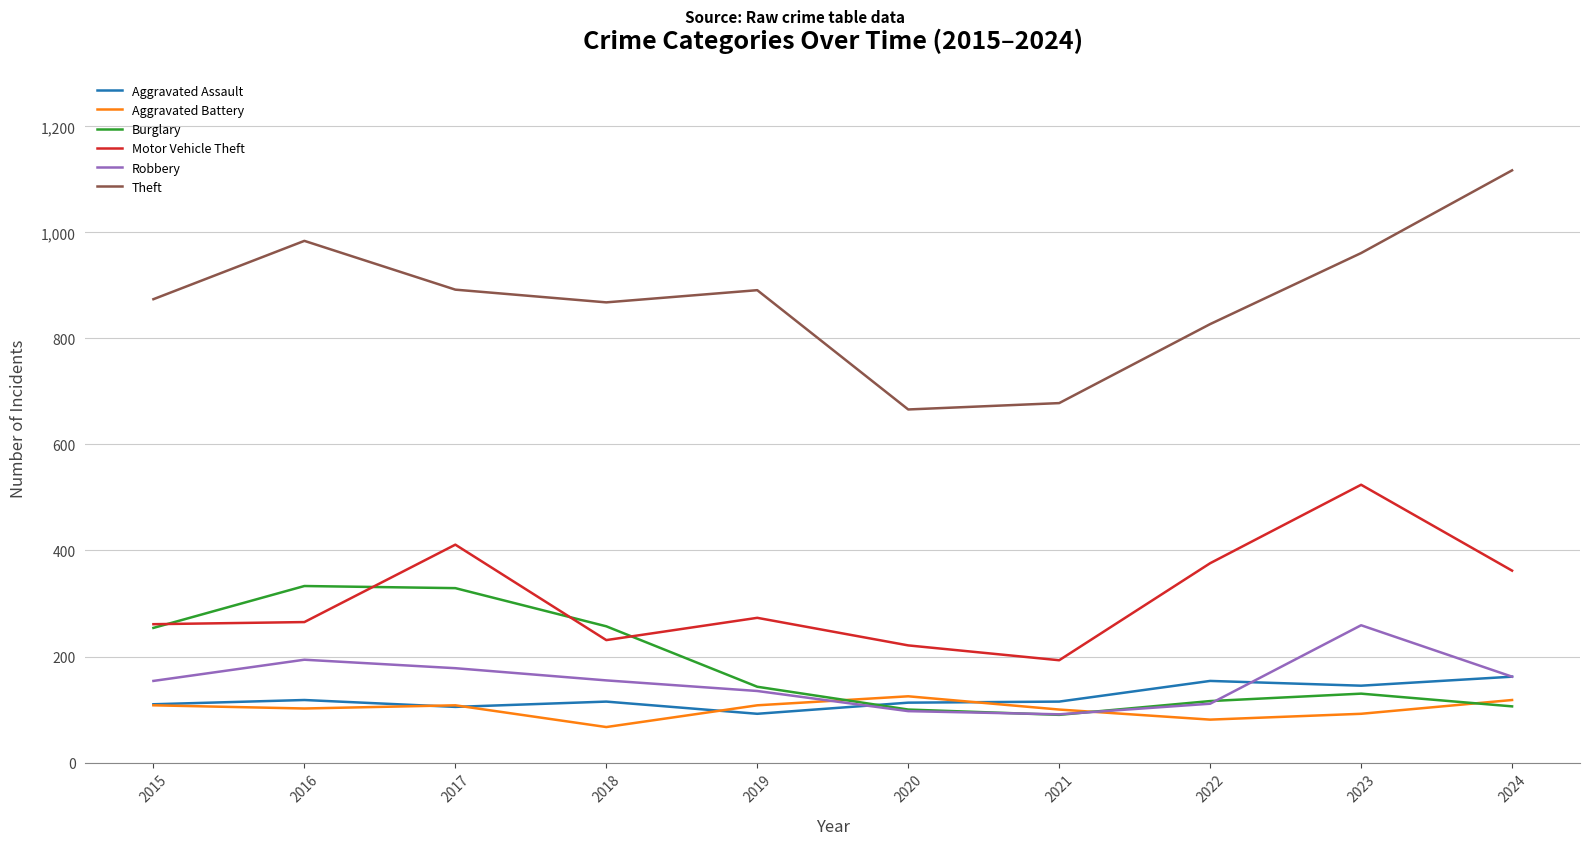

Is it true that Robbery equals 173 at 2023?

False